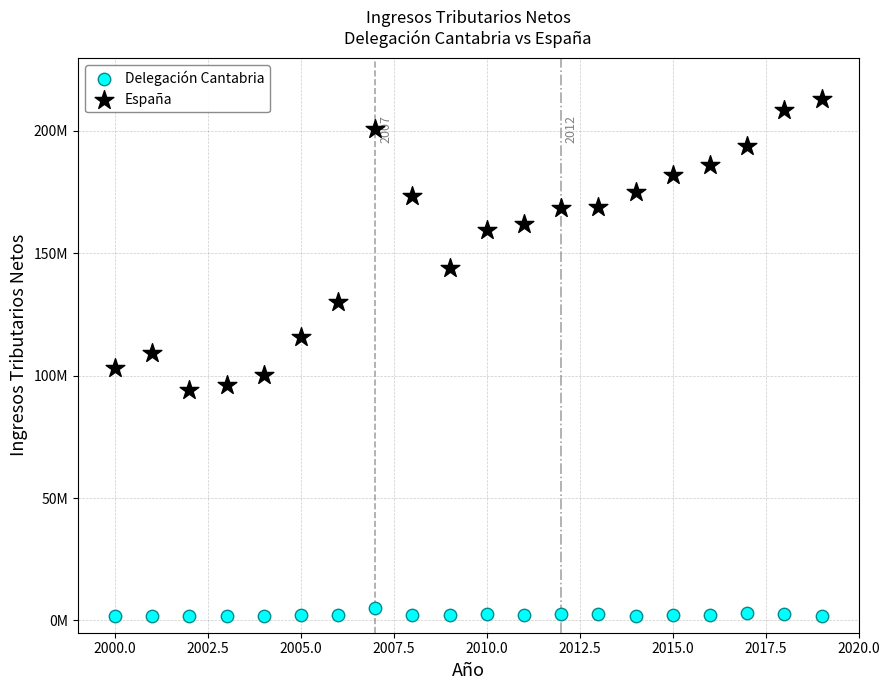

Which series contains the highest Y value?

España